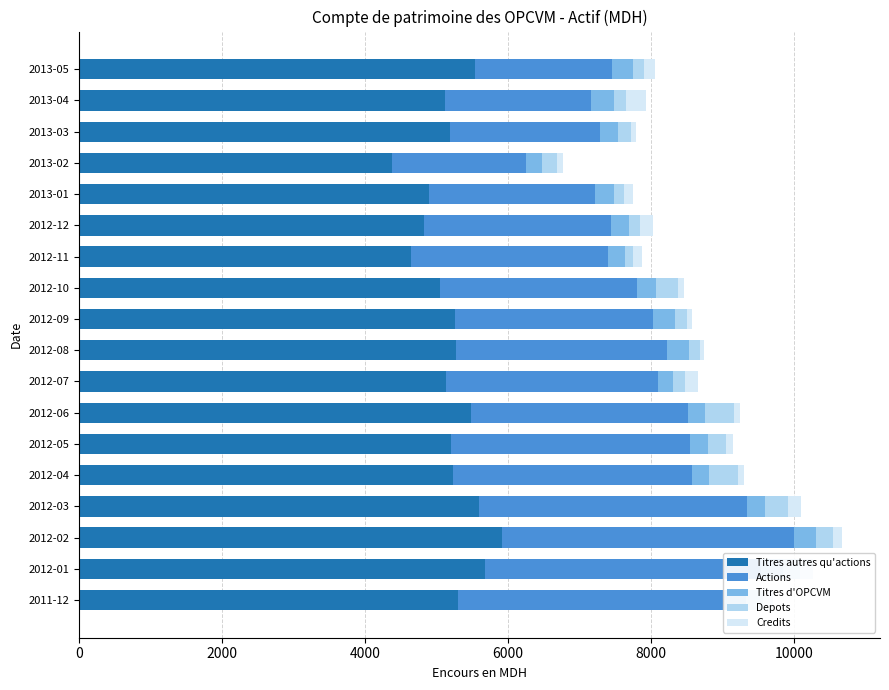

How many data points does each series have?

18